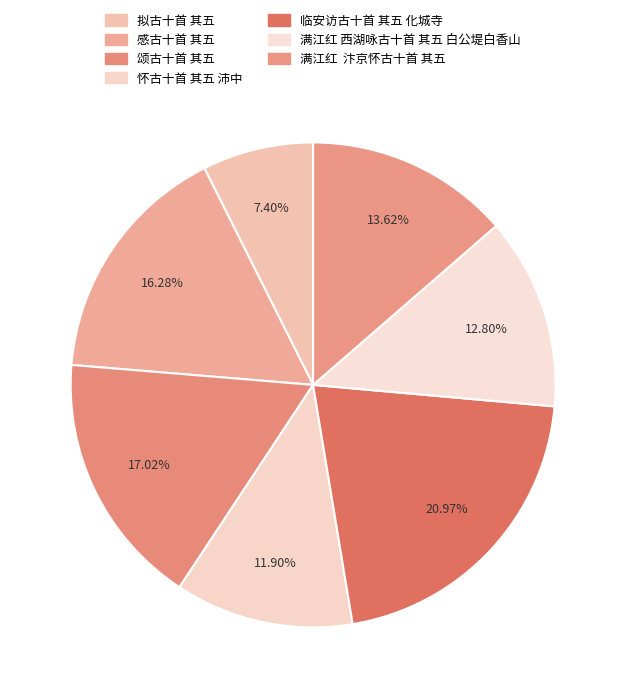

Between 颂古十首 其五 and 临安访古十首 其五 化城寺, which is larger?

临安访古十首 其五 化城寺